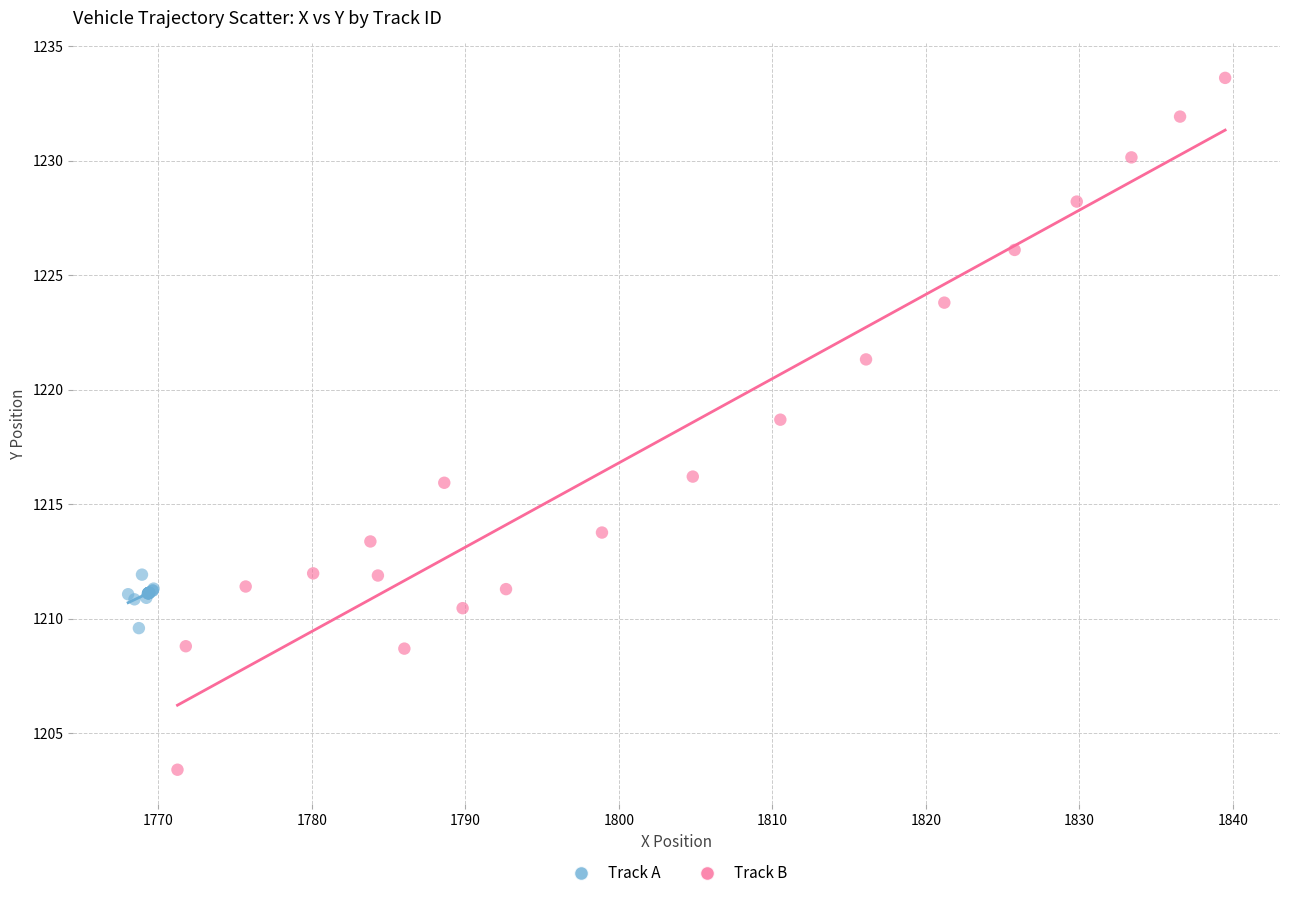

Which series reaches the minimum Y coordinate?

Track B